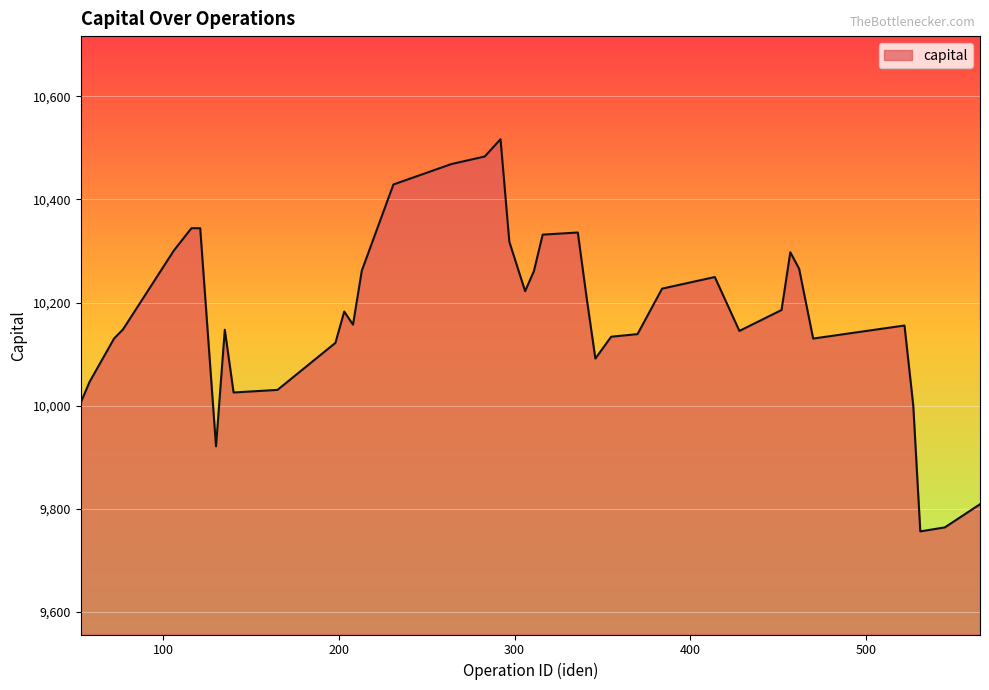

What is the difference between the maximum and minimum values?

760.7